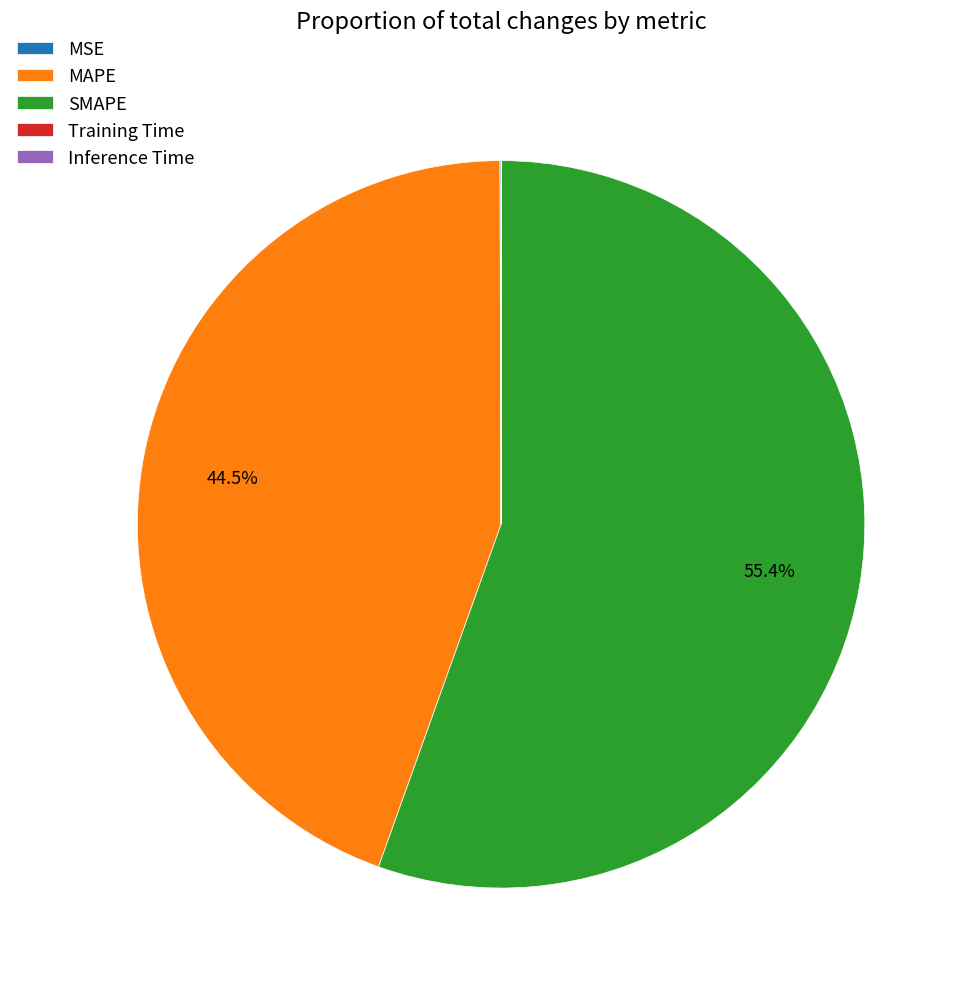

To the nearest percent, what is the difference between the largest and smallest slice percentages?

55%